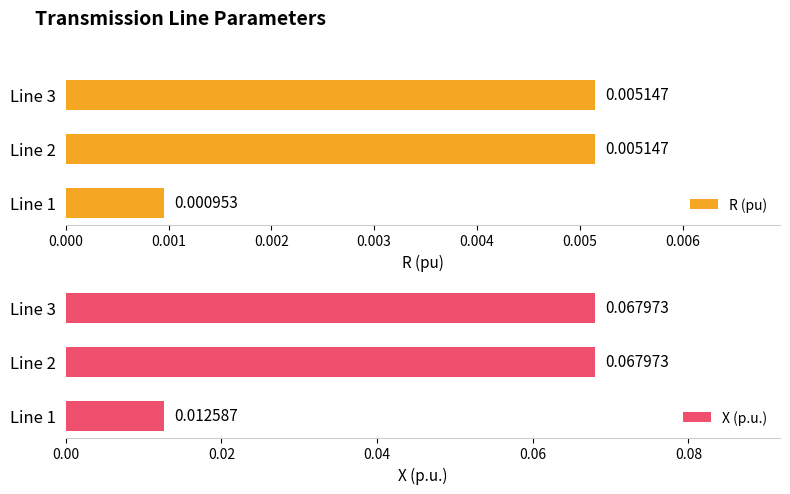

Count the R (pu) values in the range 0 to 1.

3